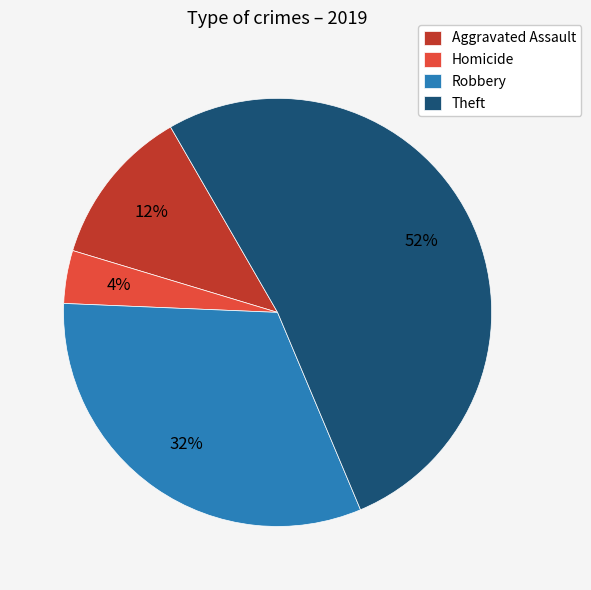

What is the smallest slice in the pie chart?

Homicide